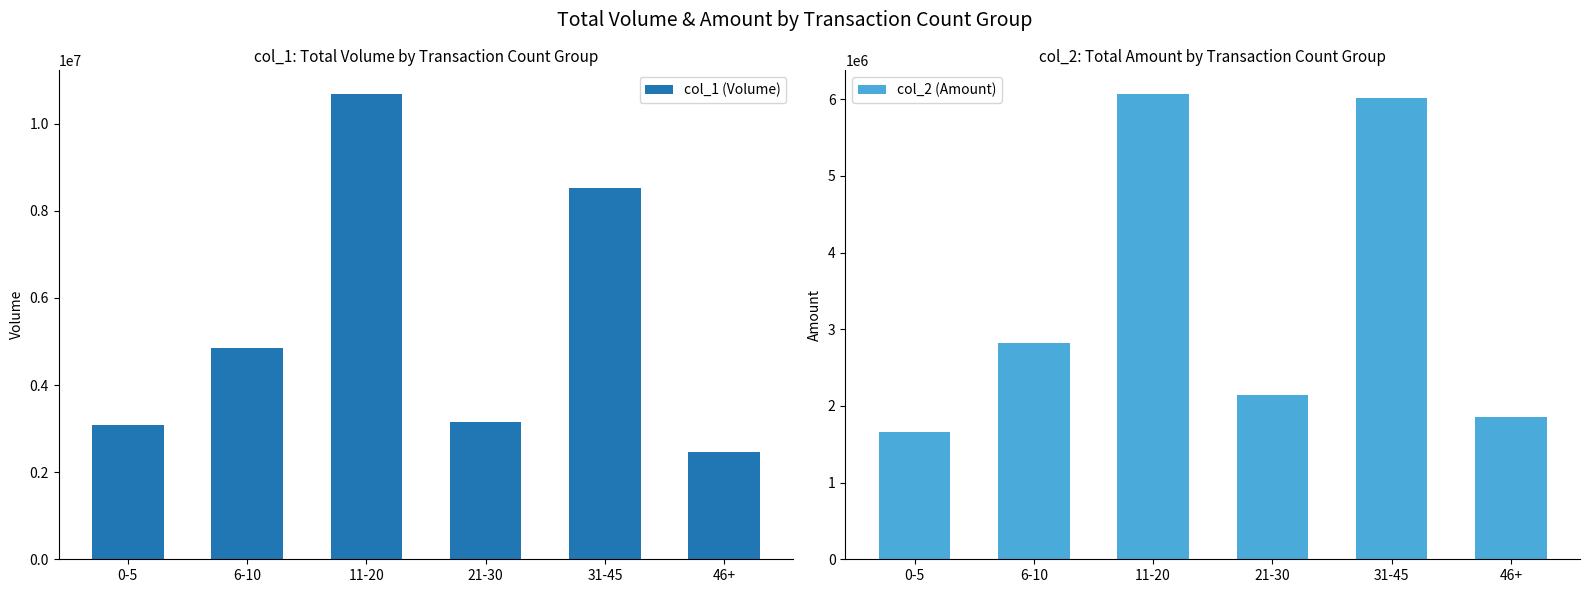

What is the value of the col_1 (Volume) bar at the 4th from the left?

3141000